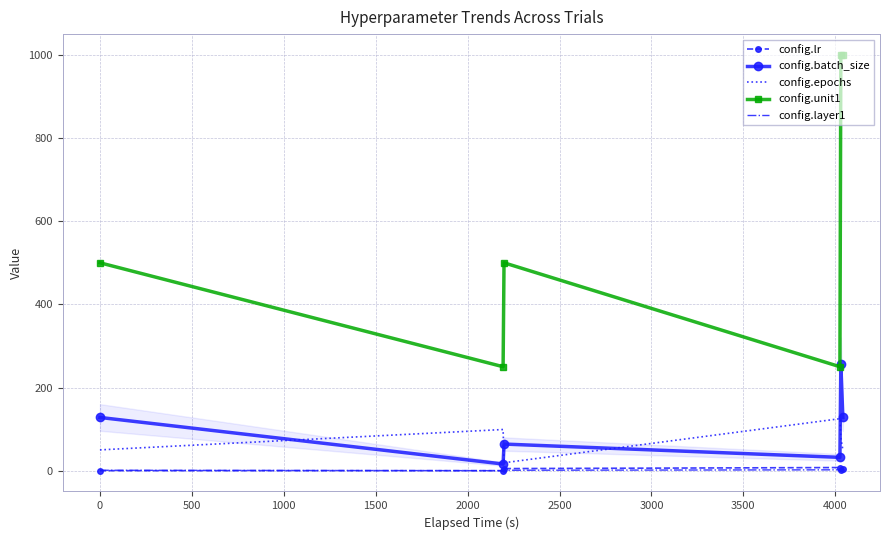

Which series has the largest range (max minus min)?

config.unit1